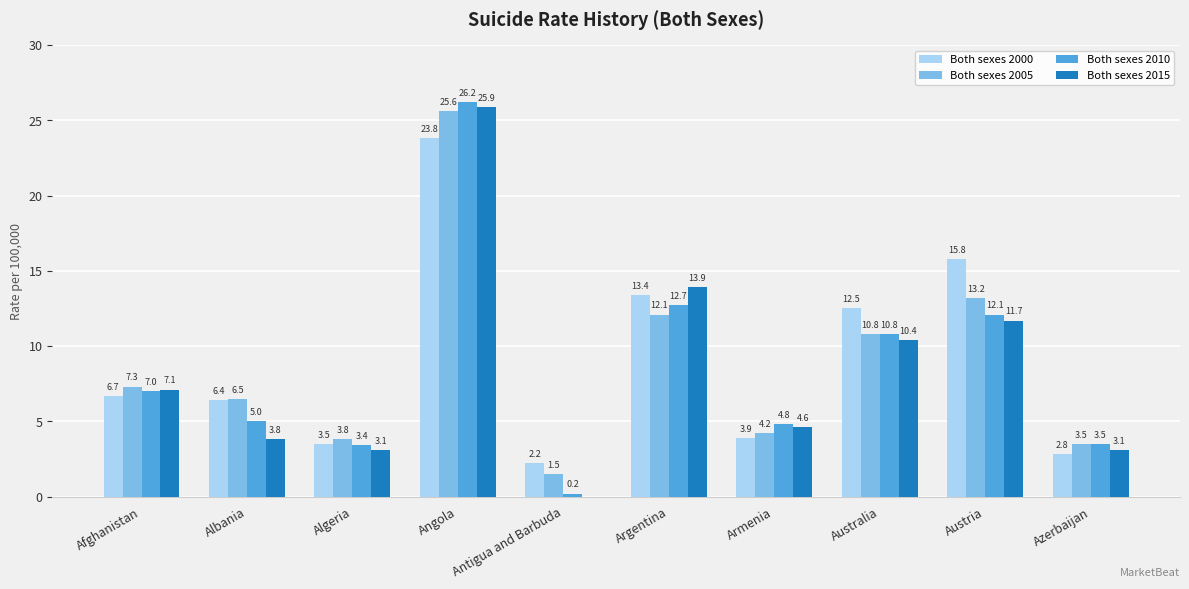

What is the sum of the Both sexes 2015 values at Afghanistan and Armenia?

11.7